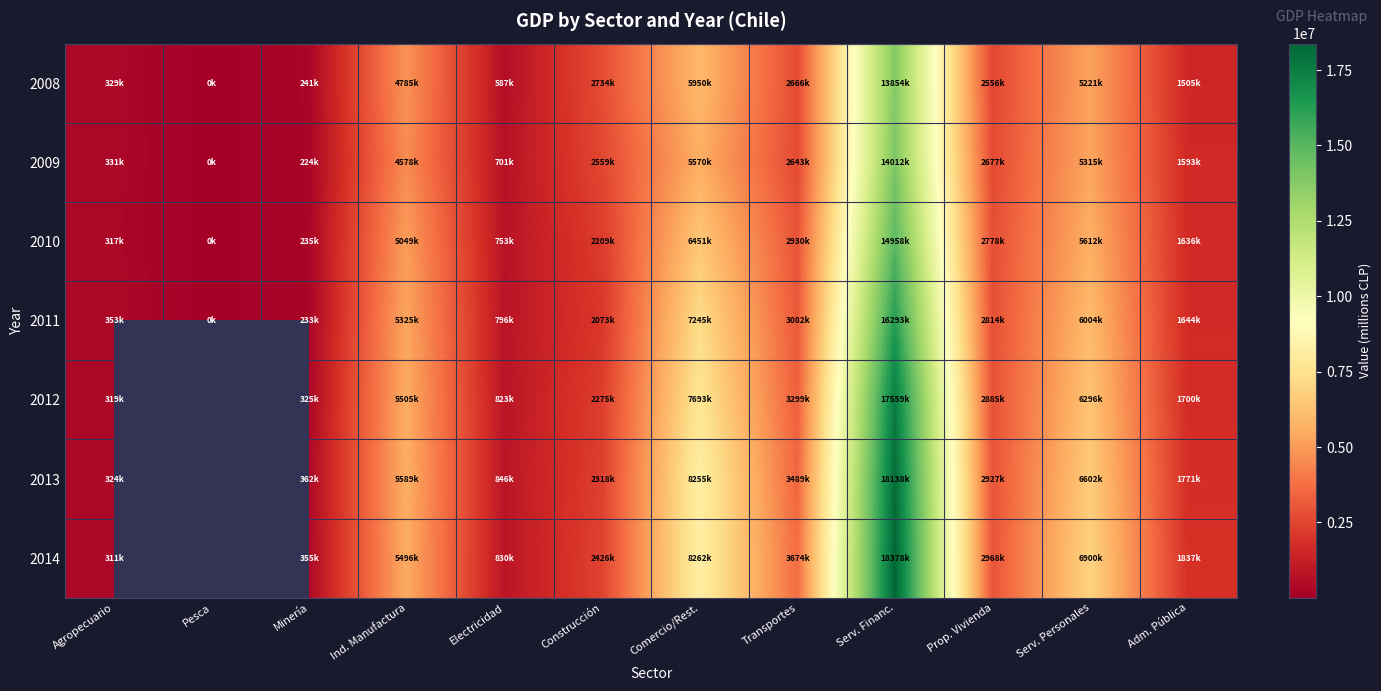

Count the number of categories in the chart.

12